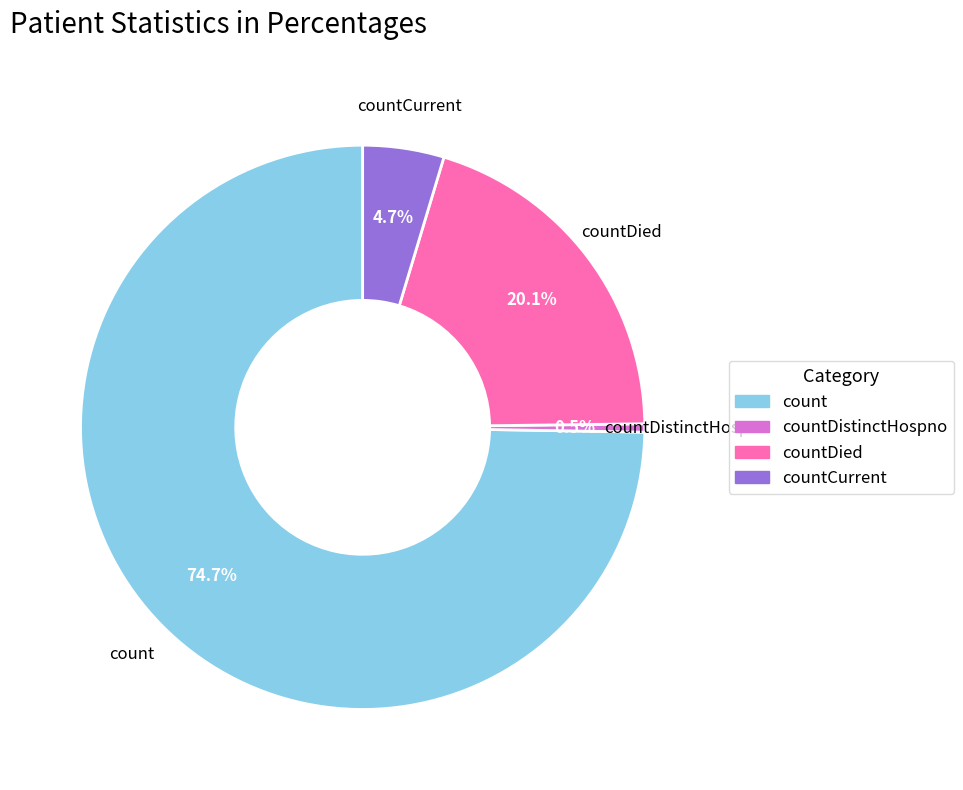

Is there any slice that represents more than half of the pie?

Yes